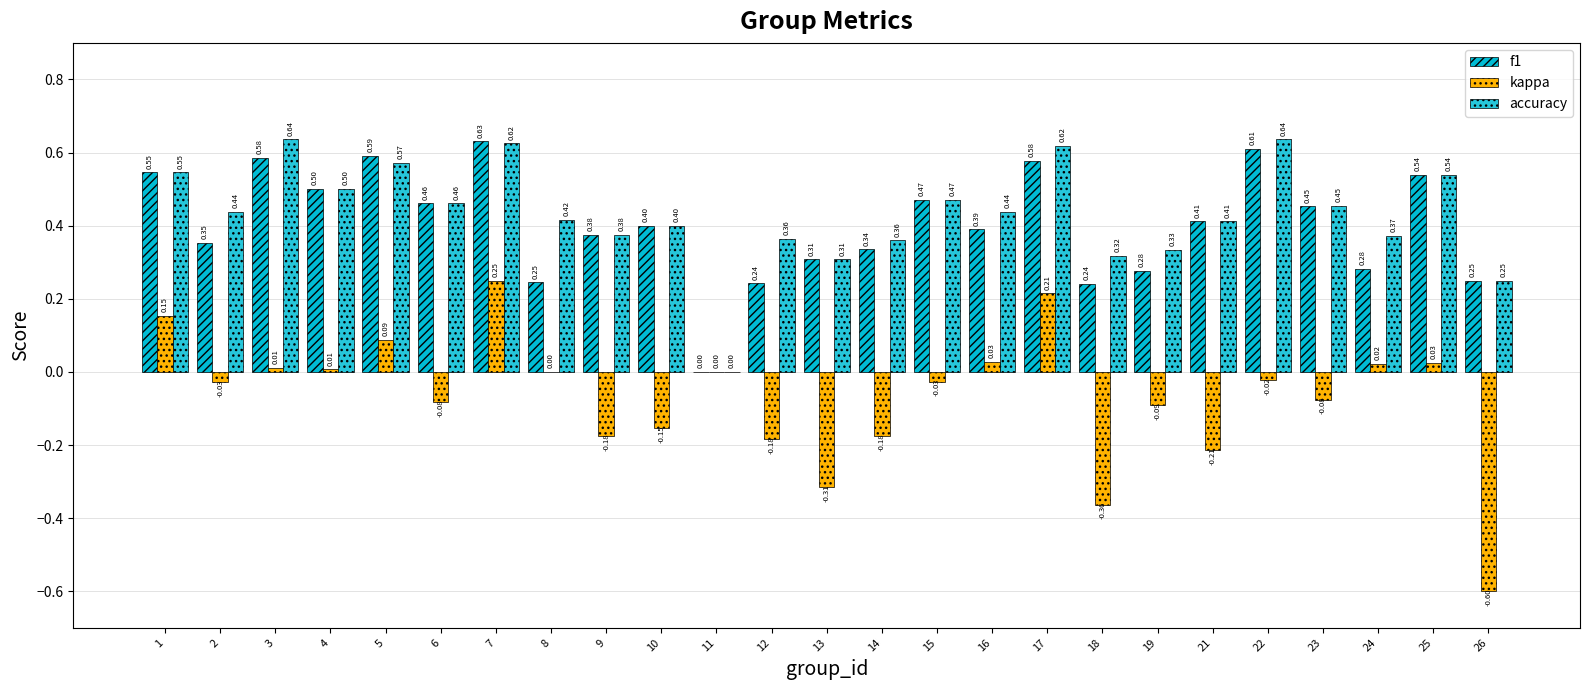

Which series has the largest total across all categories?

accuracy